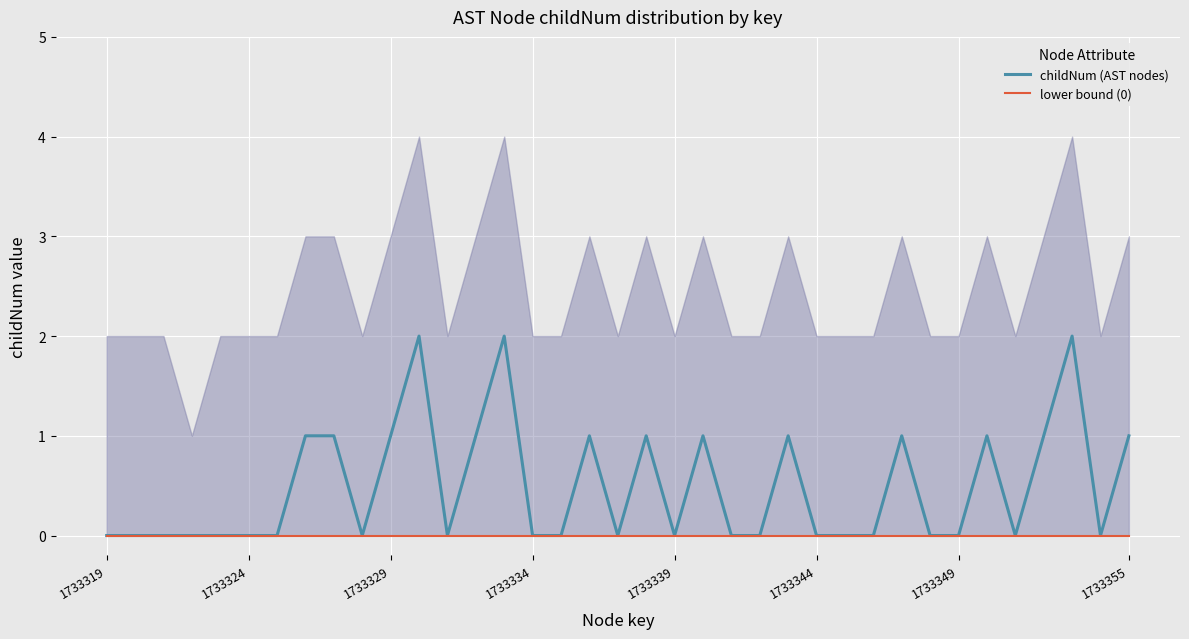

Is it true that childNum (AST nodes) equals 0 at 1733324?

True